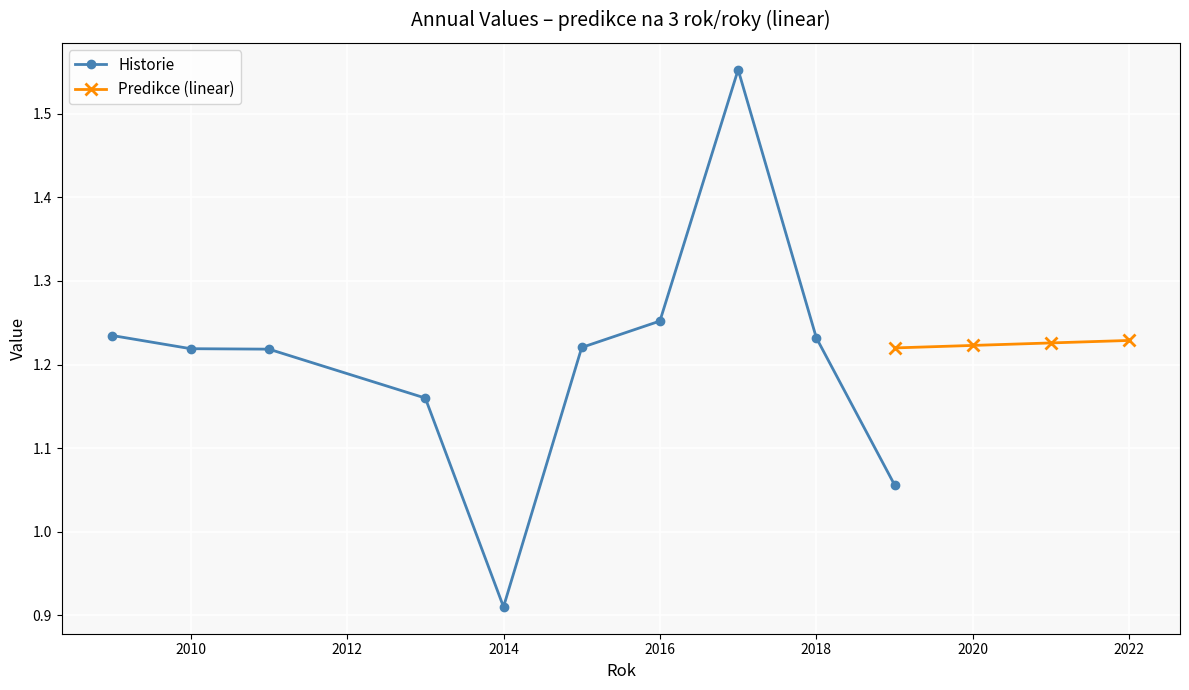

At which label does Historie reach its minimum?

2014